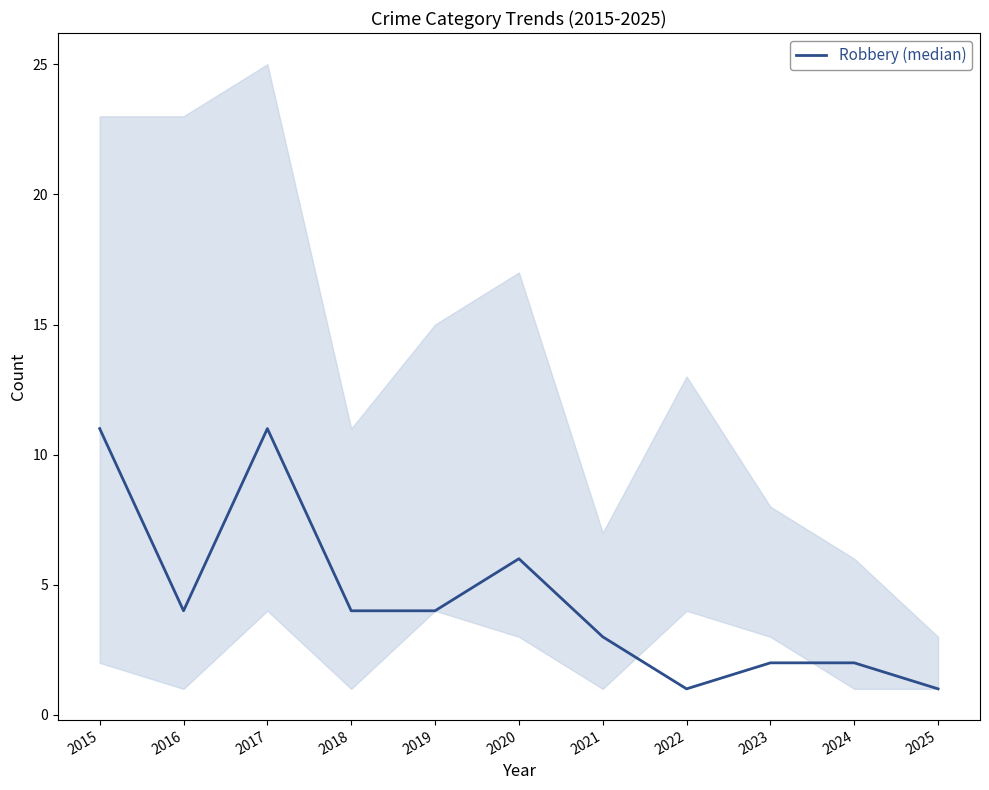

Which label corresponds to the smallest value in the chart?

2022